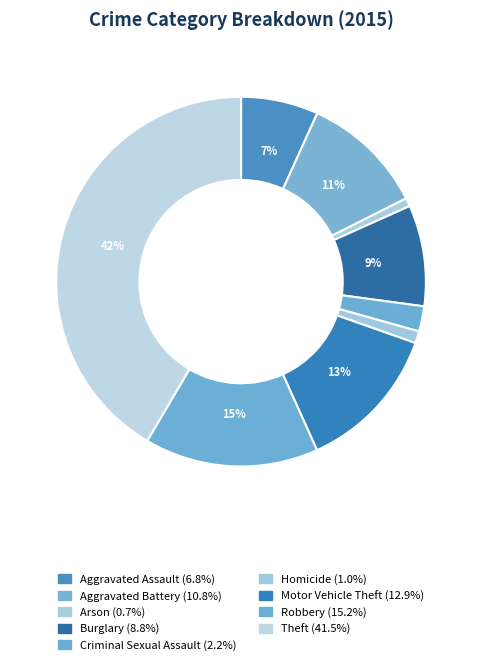

What percentage is the Theft slice, to the nearest percent?

42%